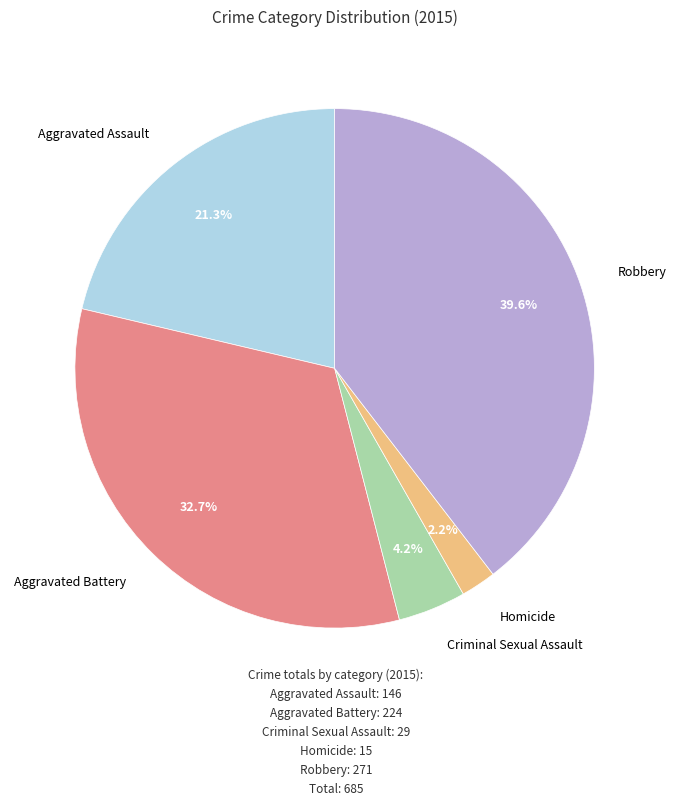

Is there any slice that represents more than half of the pie?

No